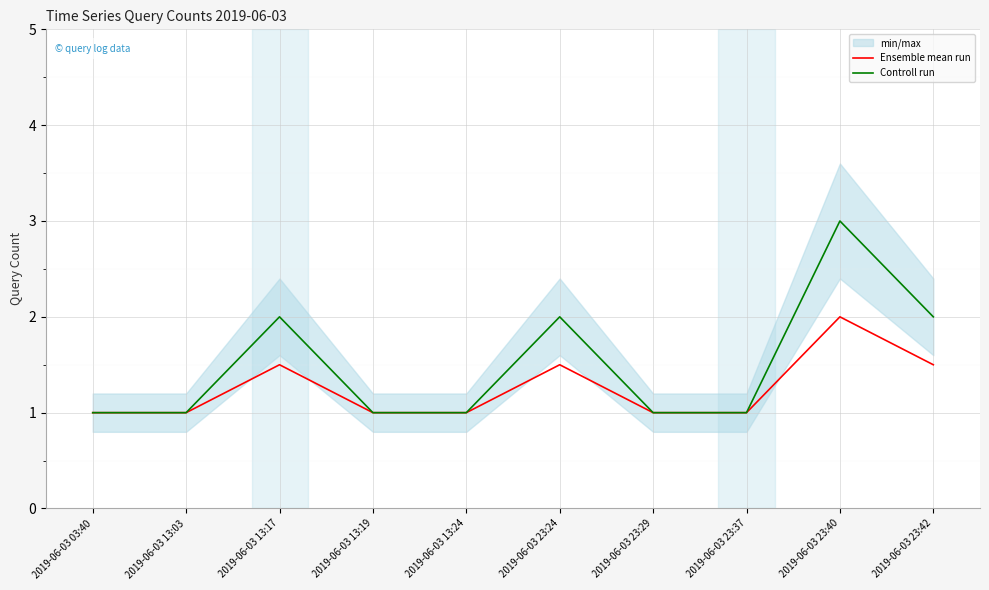

The value of Controll run at 2019-06-03 03:40 is 0.6. True or false?

False